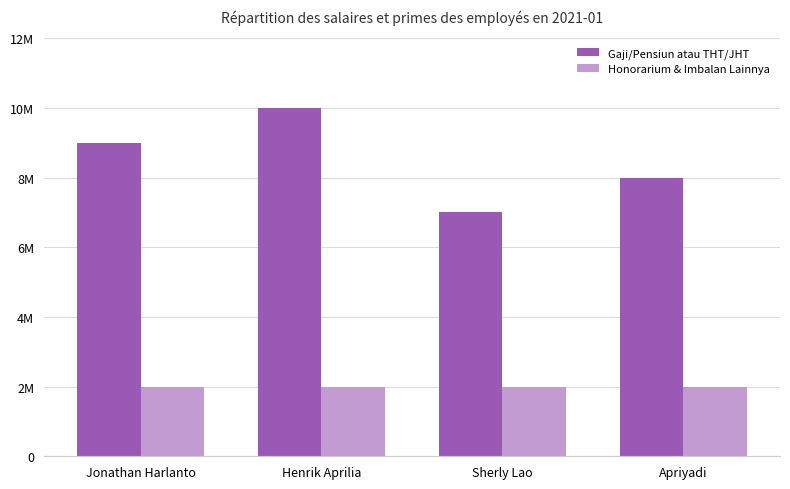

Does the chart contain any negative values?

No